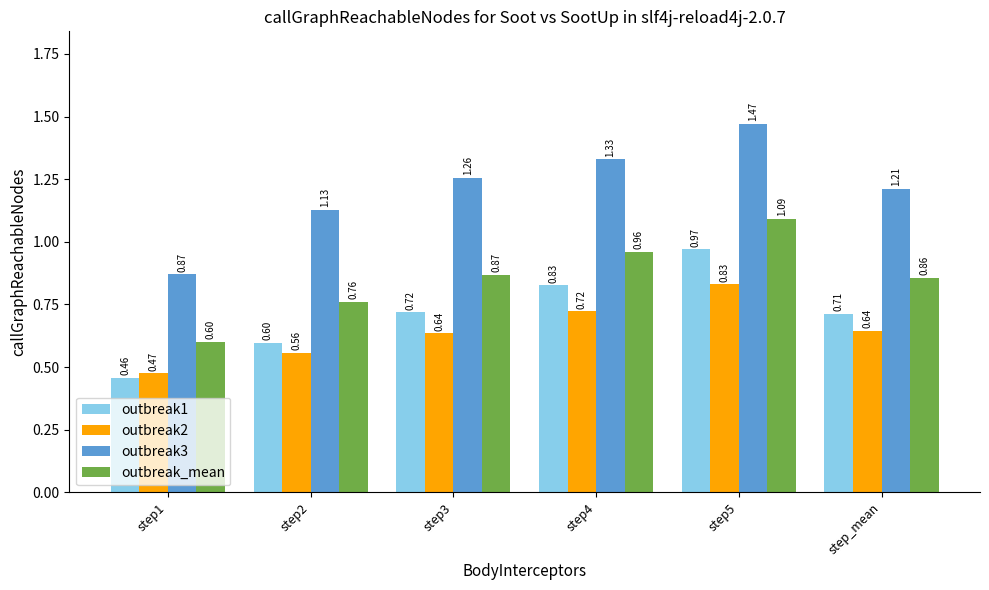

Rank the series by their maximum value, from lowest to highest.

outbreak2, outbreak1, outbreak_mean, outbreak3